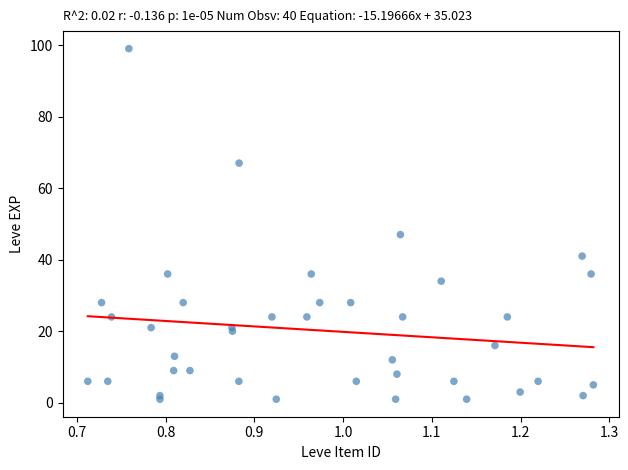

What Y value in the scatter plot is closest to 50?

47